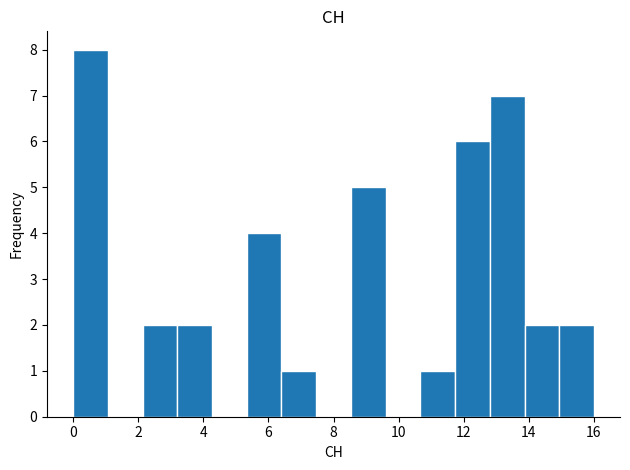

Reading left to right, list every bar in this chart as the range it spans on the x-axis followed by its height. Neither the bar edges nor the heights are printed on the chart, so give them approximately, as read against the axes.

0.0 to 1.0: 8
1.0 to 2.2: 0
2.2 to 3.2: 2
3.2 to 4.2: 2
4.2 to 5.4: 0
5.4 to 6.4: 4
6.4 to 7.4: 1
7.4 to 8.6: 0
8.6 to 9.6: 5
9.6 to 10.6: 0
10.6 to 11.8: 1
11.8 to 12.8: 6
12.8 to 13.8: 7
13.8 to 15.0: 2
15.0 to 16.0: 2